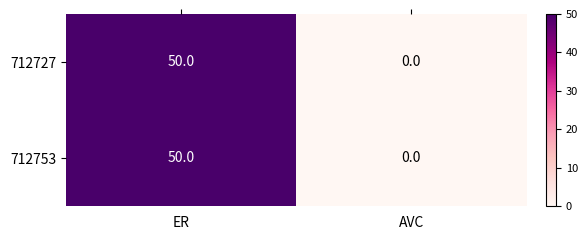

Which category has the highest value in the 712727 series?

ER